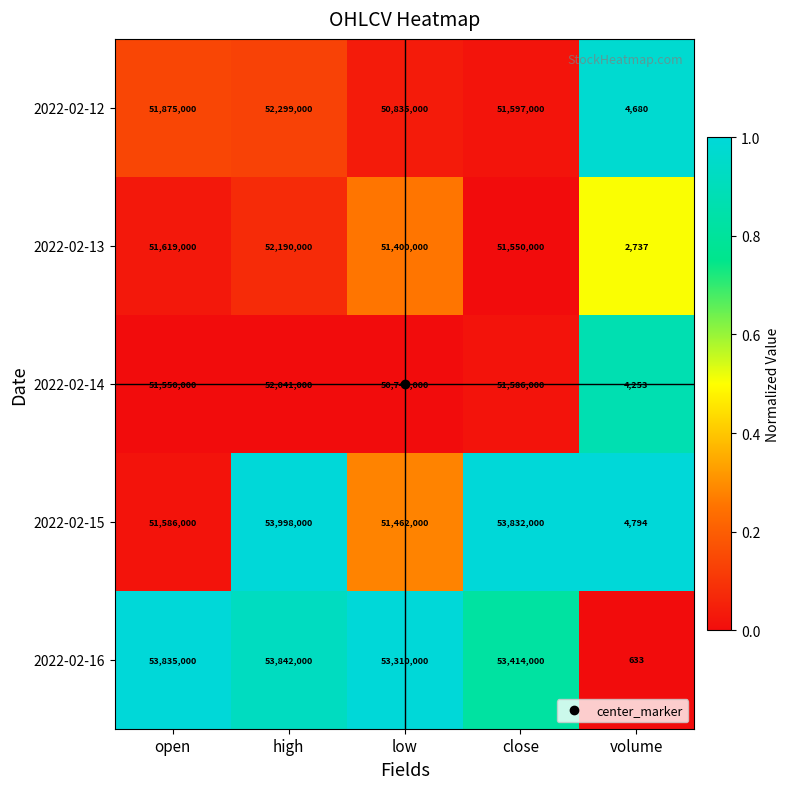

How many data points in 2022-02-12 are less than 51597000?

2